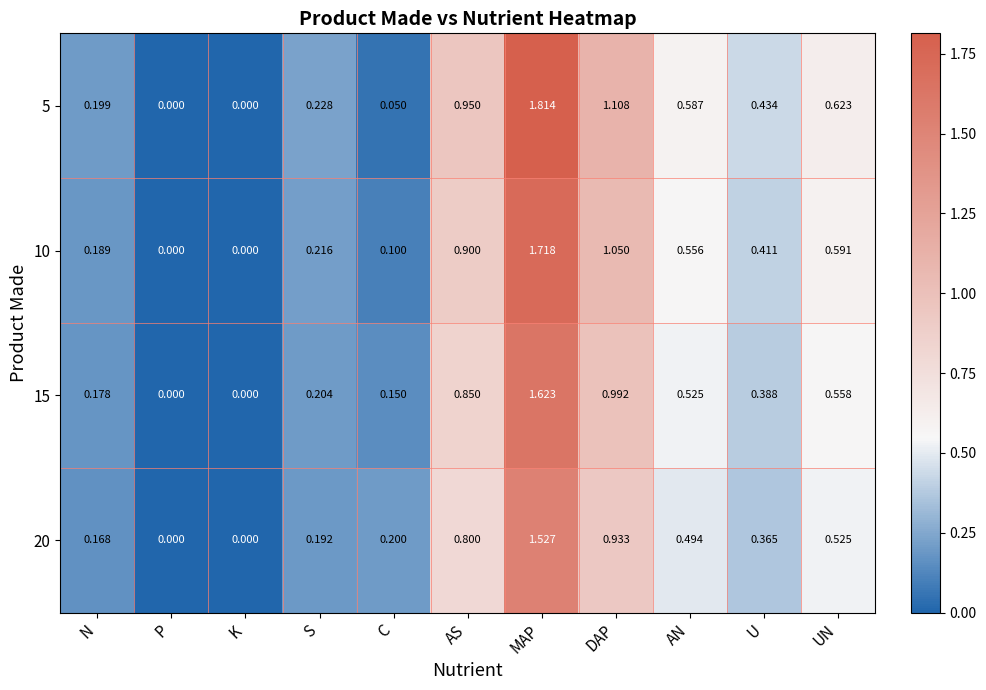

At which label does 15 reach its peak?

MAP